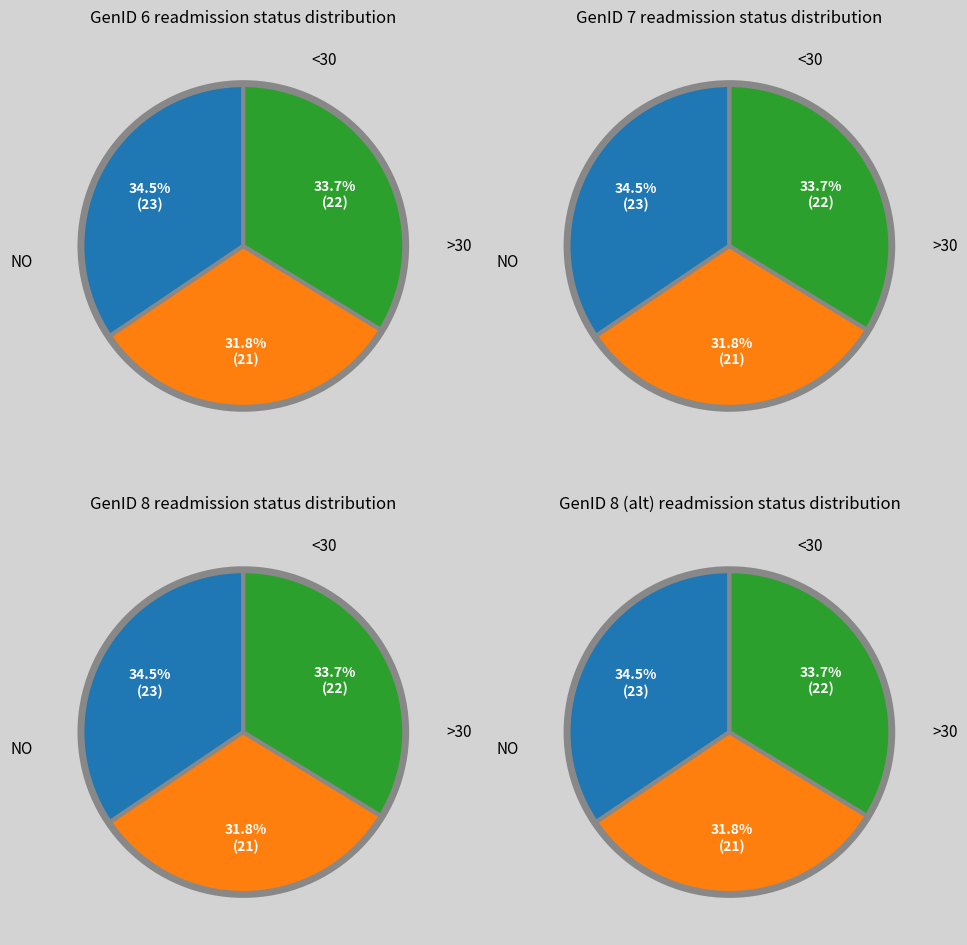

The 11 slice represents 1% of the pie. True or false?

False